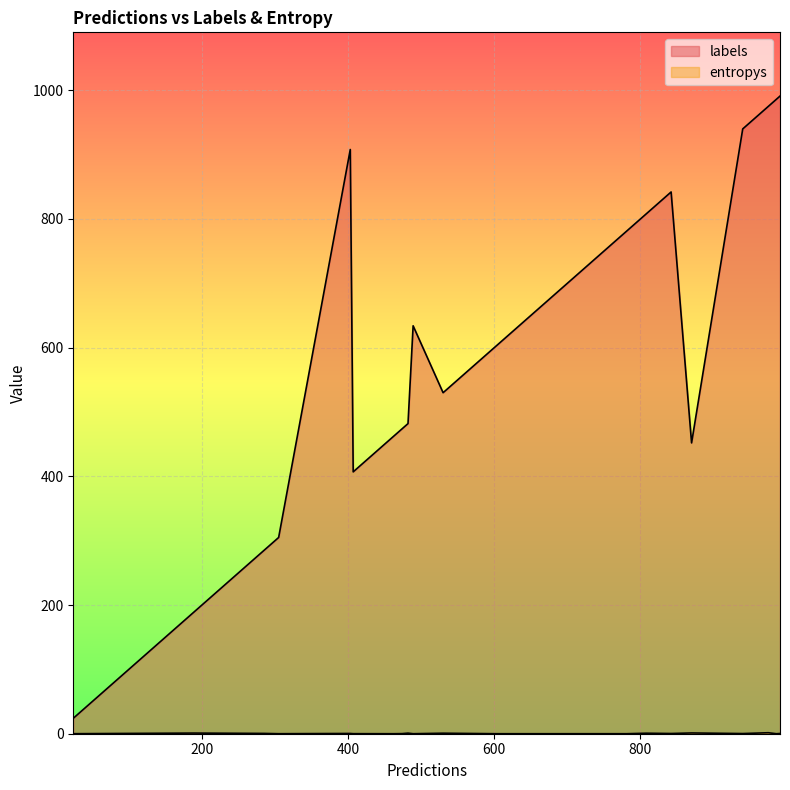

True or false: labels and entropys intersect in this chart.

False